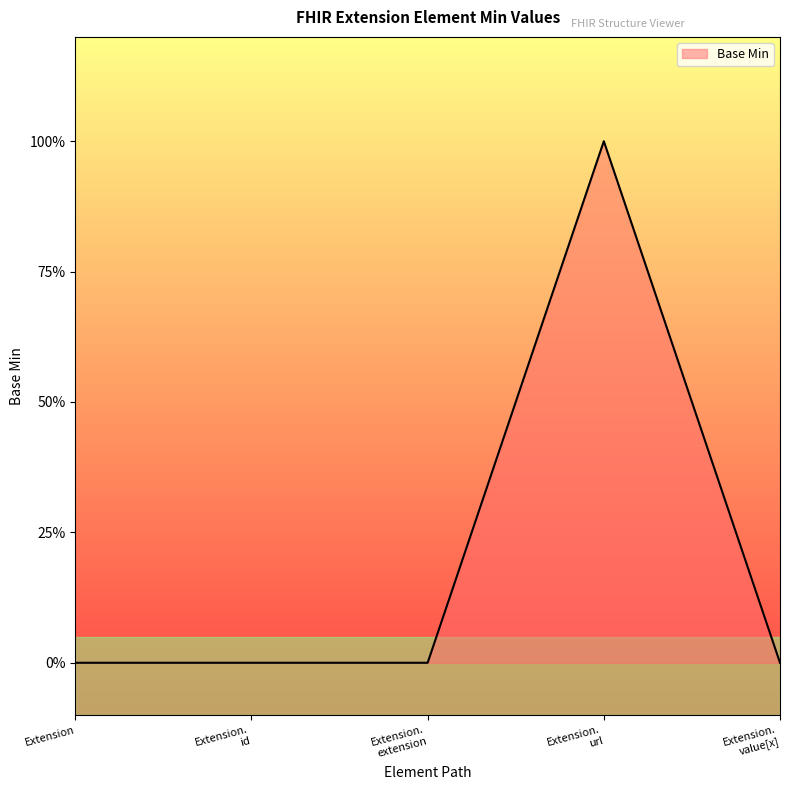

What is the sum of all values?

1